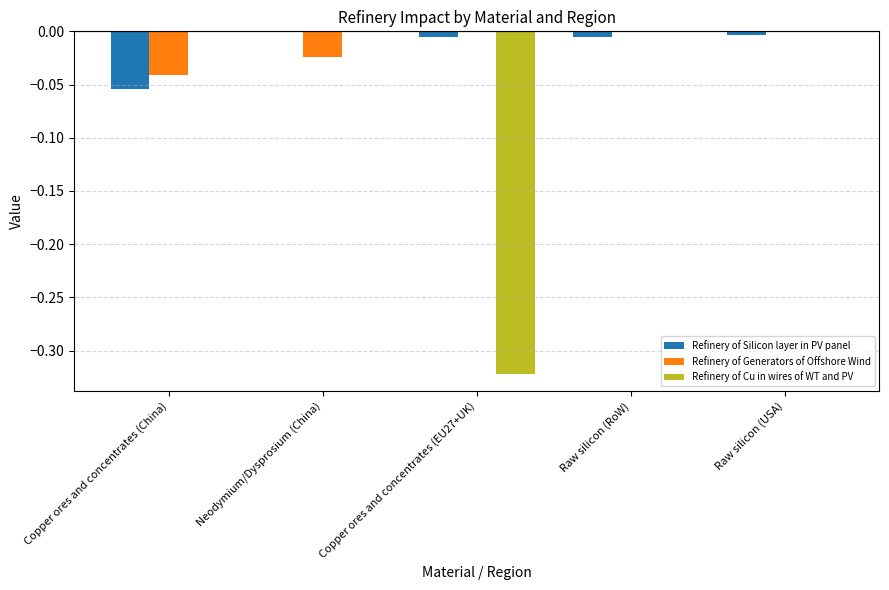

The value of Refinery of Silicon layer in PV panel at Neodymium/Dysprosium (China) is 0.0. True or false?

True